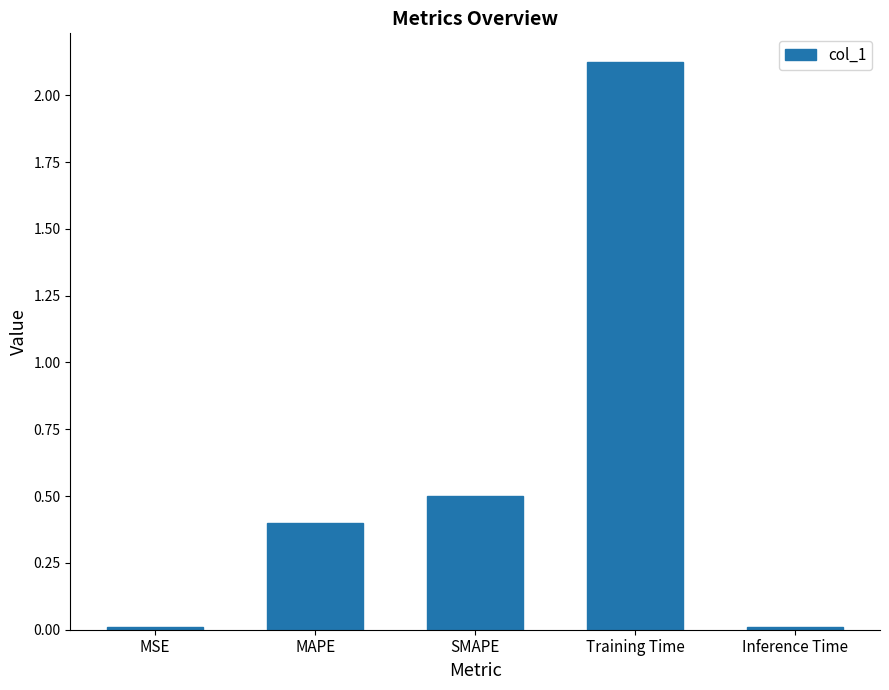

What is the label of the 2nd bar from the left?

MAPE